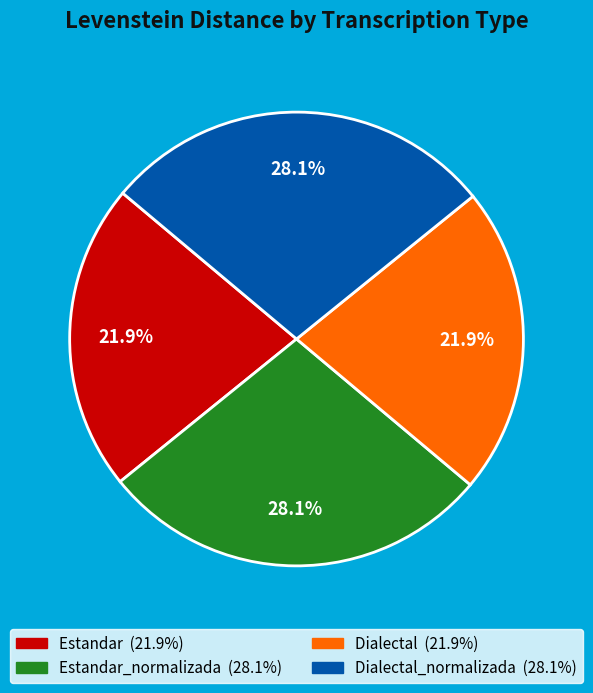

Does any single category account for the majority?

No